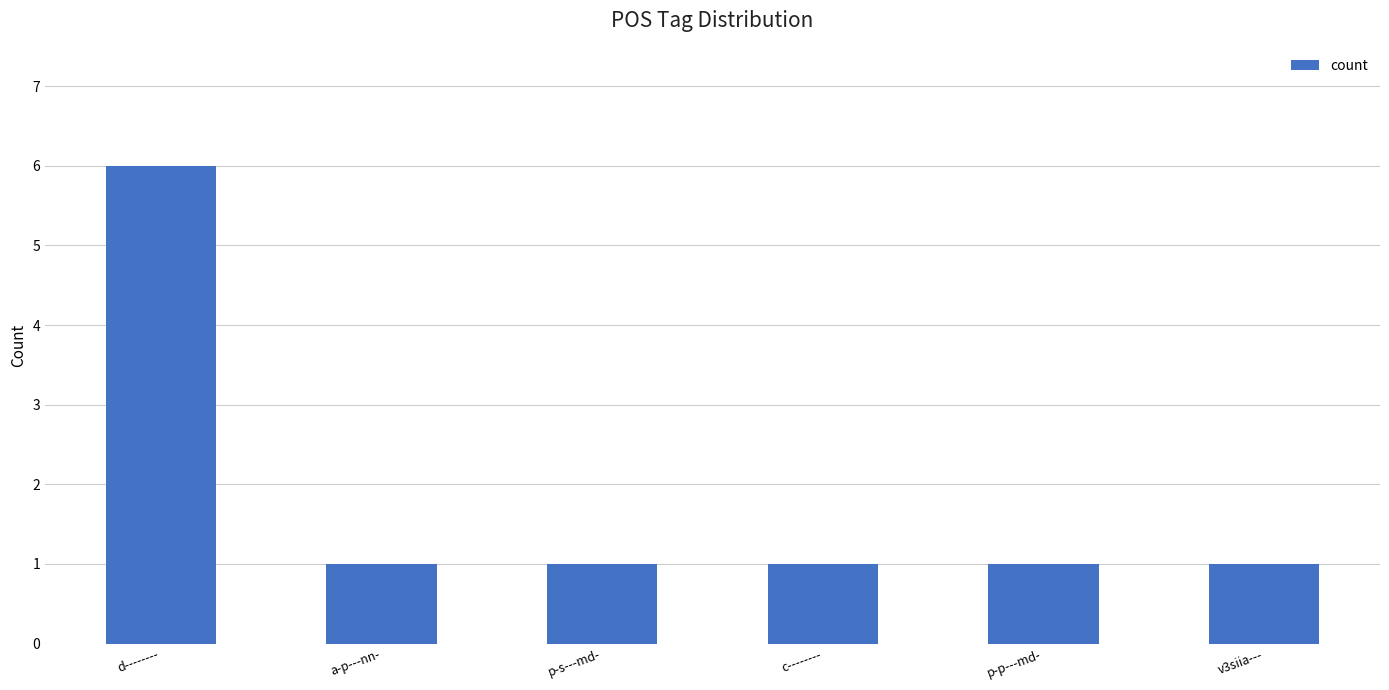

Approximately how many times larger is the value at p-s---md- compared to p-p---md-?

1.0